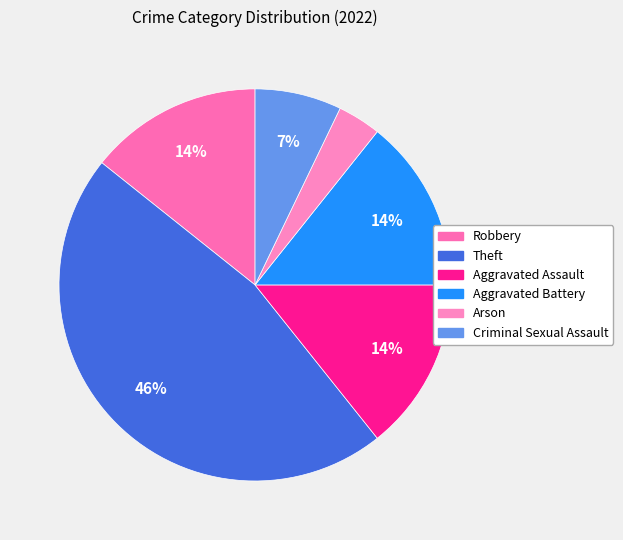

Does Criminal Sexual Assault represent more than half of the total?

No